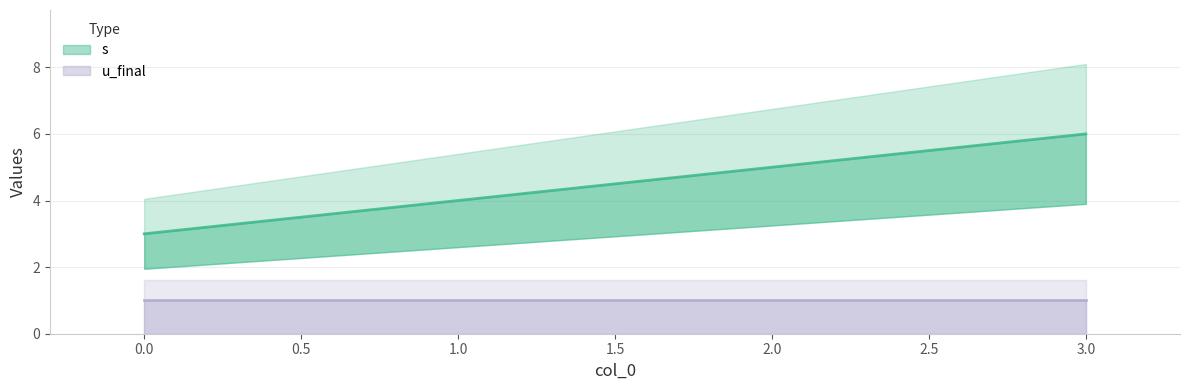

What is the change in value from 0 to 3?

+3